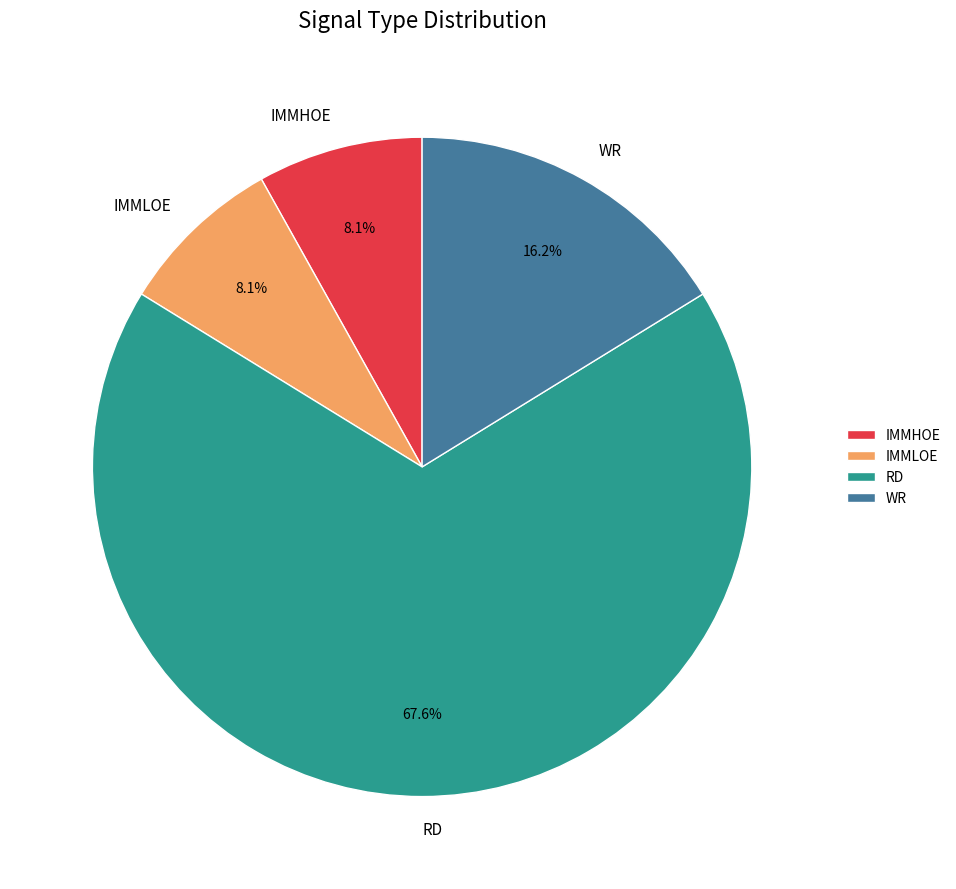

What percentage do WR and RD together represent?

83.8%